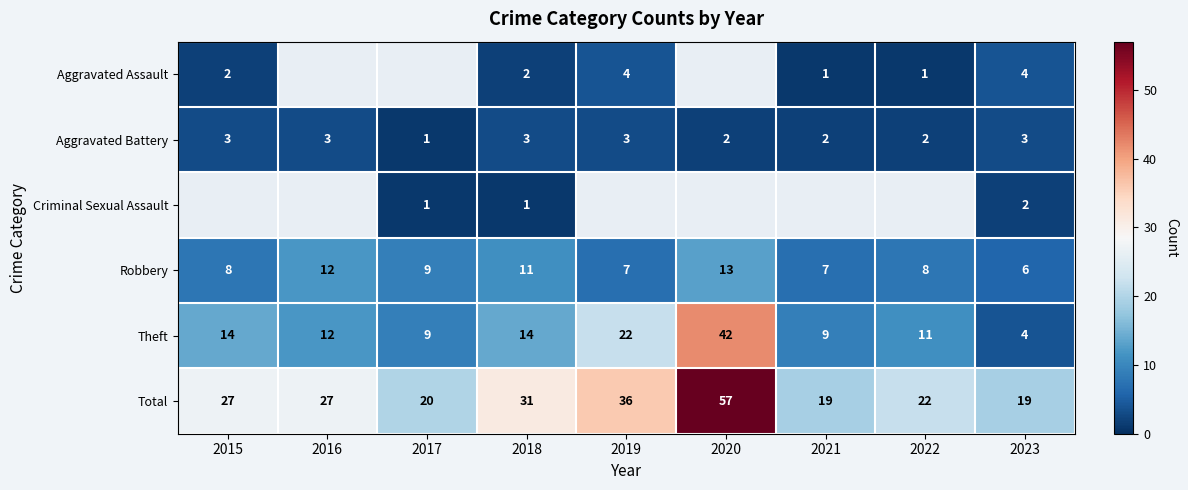

Which category has the lowest value across all series?

2021